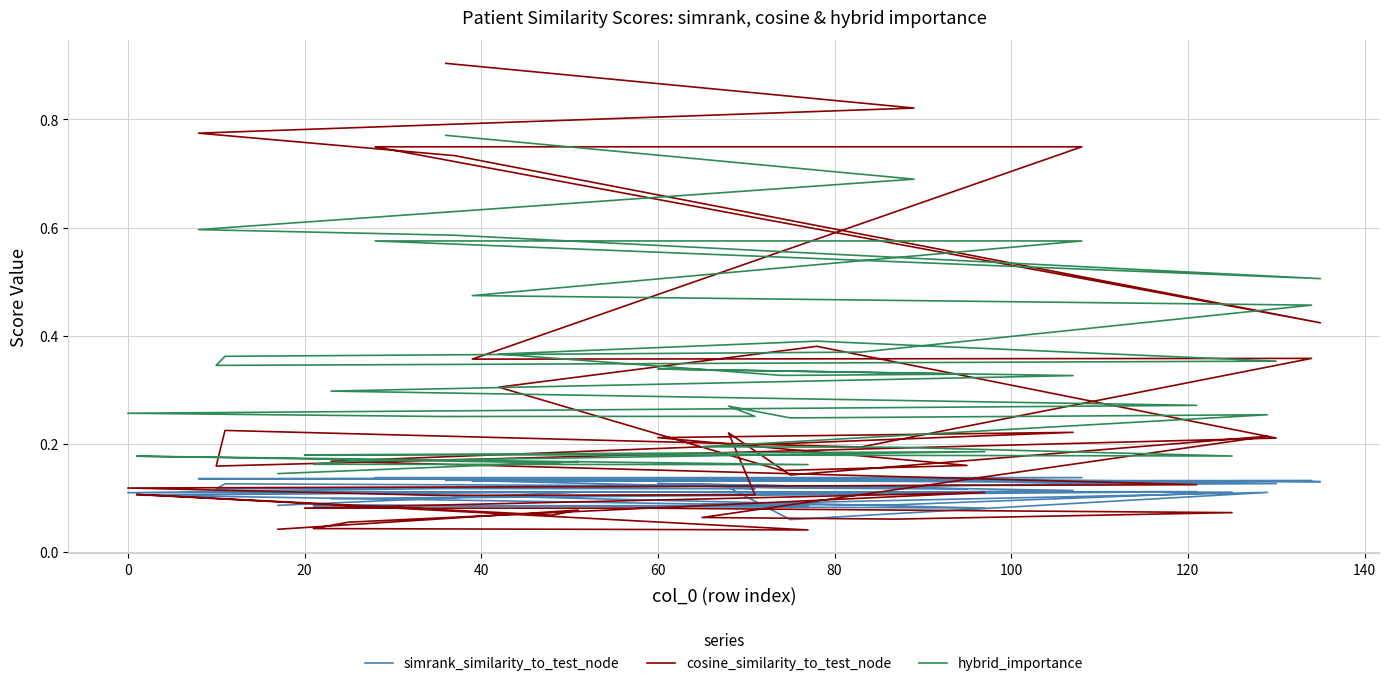

How many categories are shown in the chart?

40